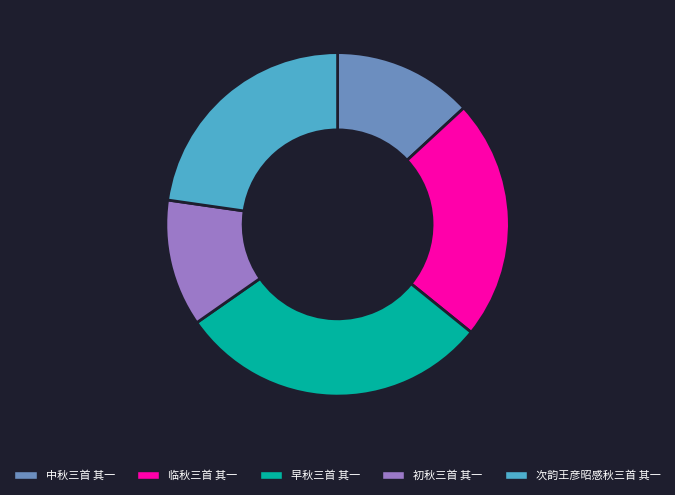

Is the sum of 早秋三首 其一 and 临秋三首 其一 greater than half?

Yes